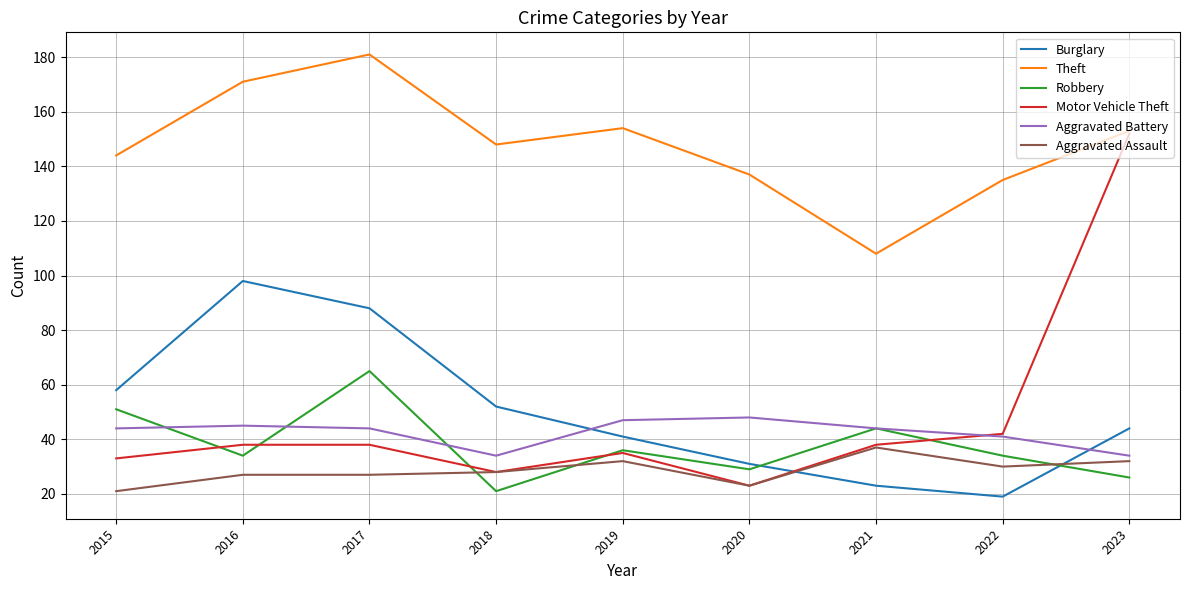

List the series in order of their peak value, lowest first.

Aggravated Assault, Aggravated Battery, Robbery, Burglary, Motor Vehicle Theft, Theft